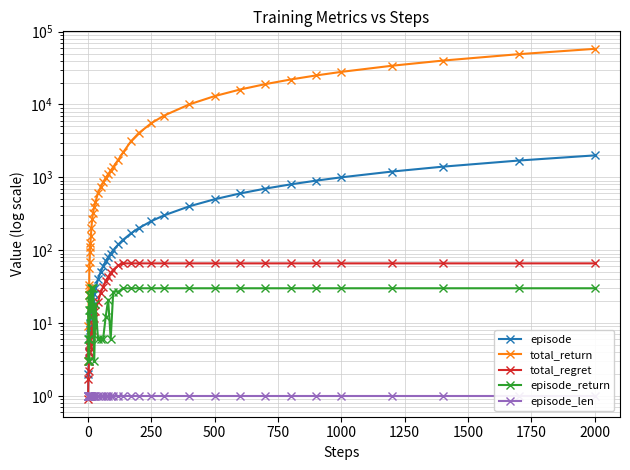

Which series has the largest total across all categories?

total_return